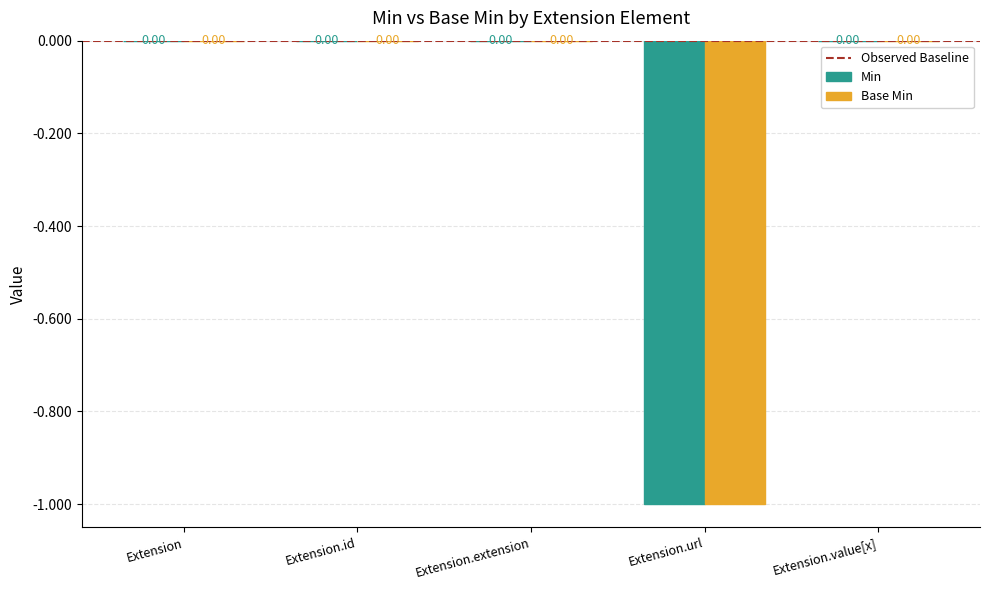

Does the chart contain stacked bars?

No